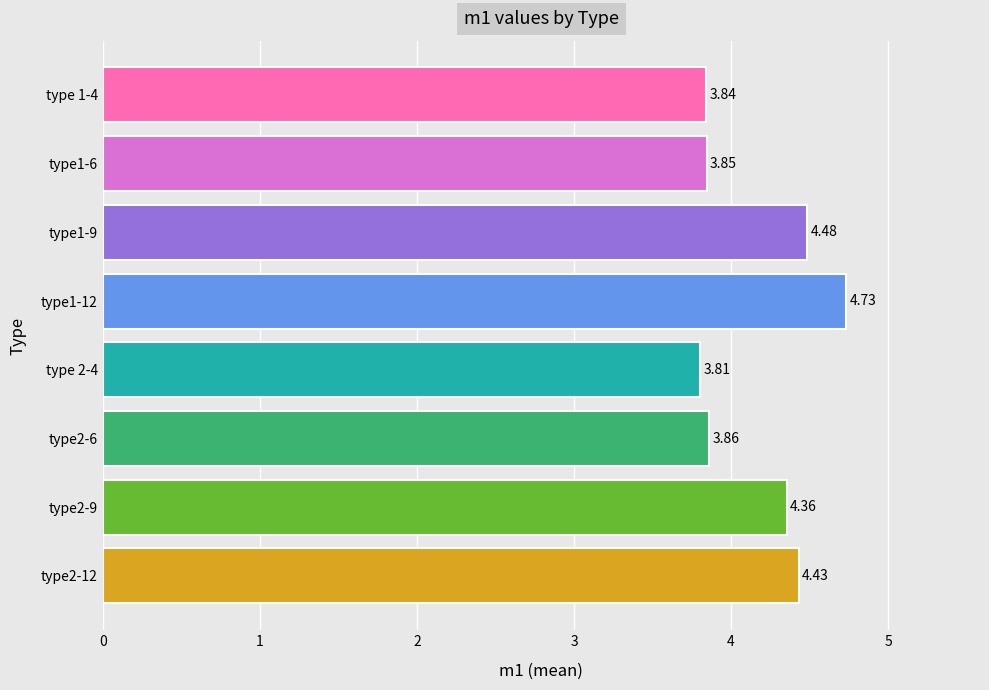

Approximately how many times larger is the value at type1-6 compared to type 2-4?

1.0